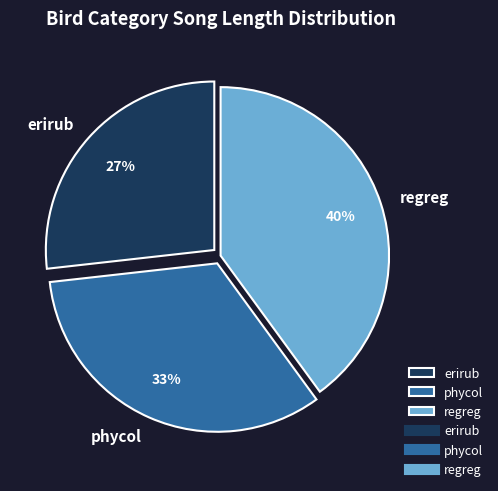

What percentage is the regreg slice, to the nearest percent?

40%